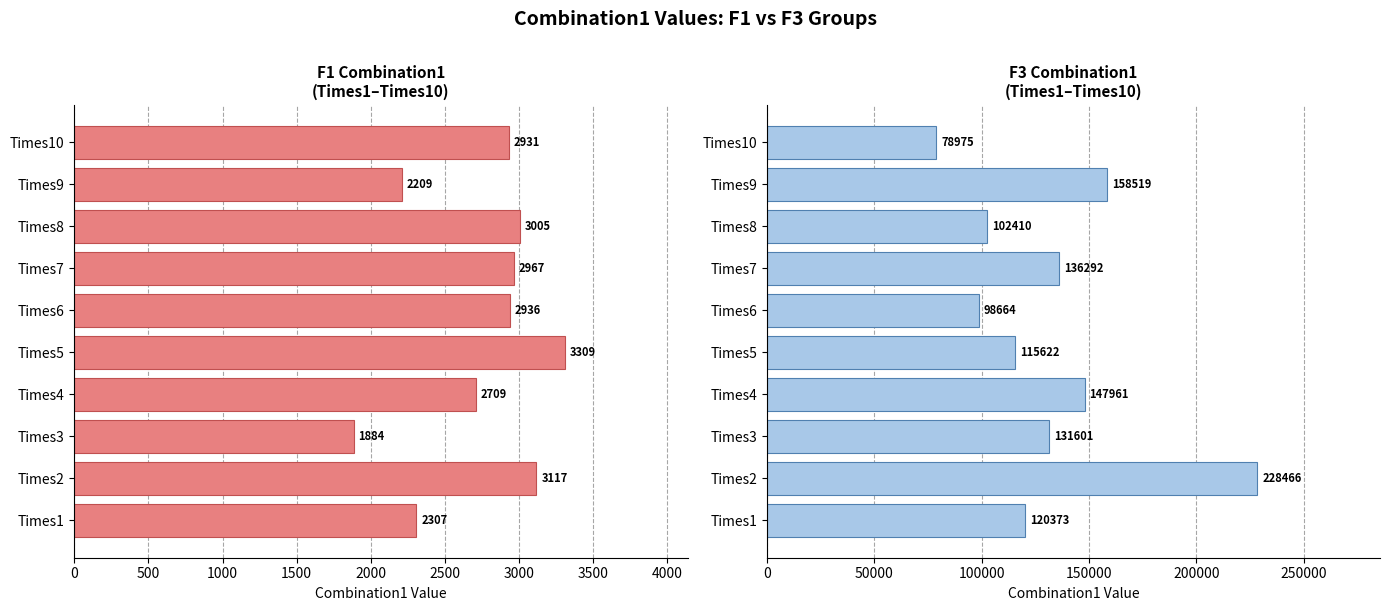

What is the value of the F3 bar at the 3rd from the left?

131601.3